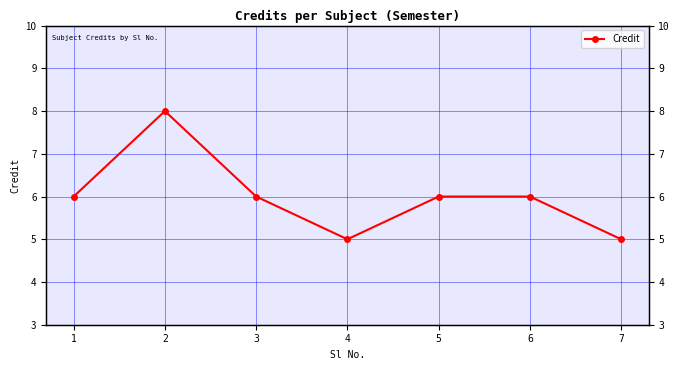

List the labels in order of value, largest first.

2, 1, 3, 5, 6, 4, 7